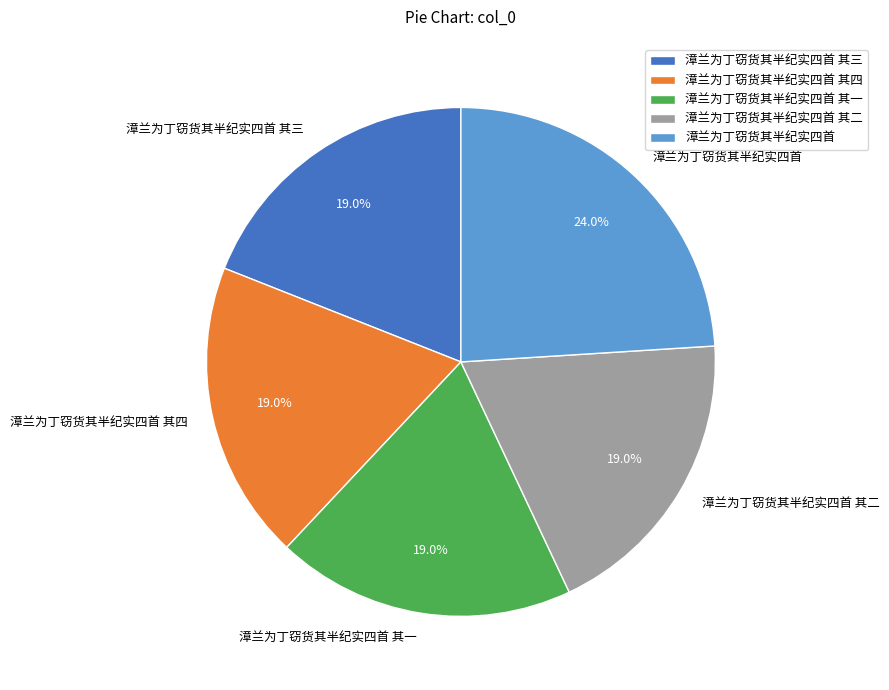

What percentage is NOT represented by 漳兰为丁窃货其半纪实四首 其四?

81.0%